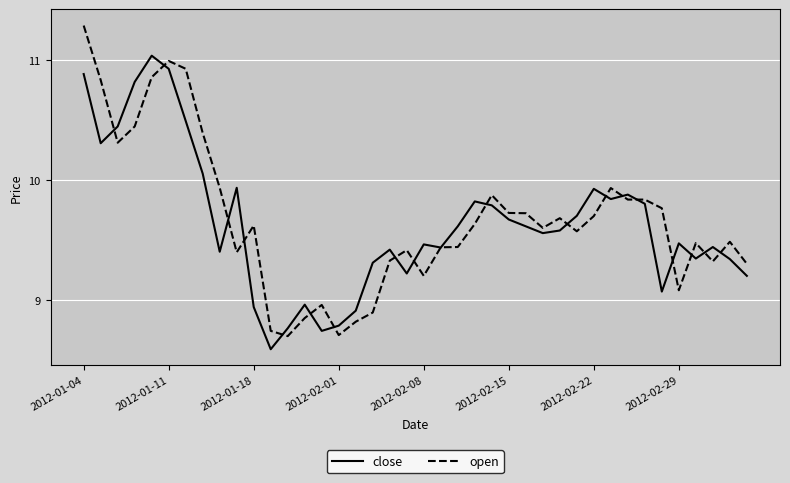

At how many categories does at least one series exceed 9?

34